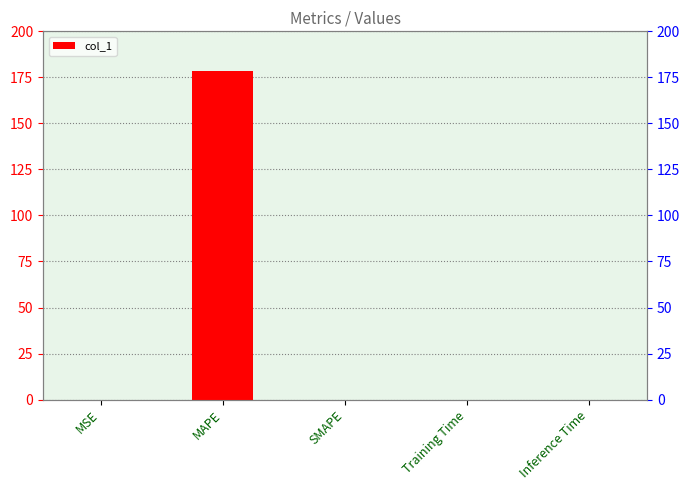

Between Inference Time and MAPE, which is larger?

MAPE